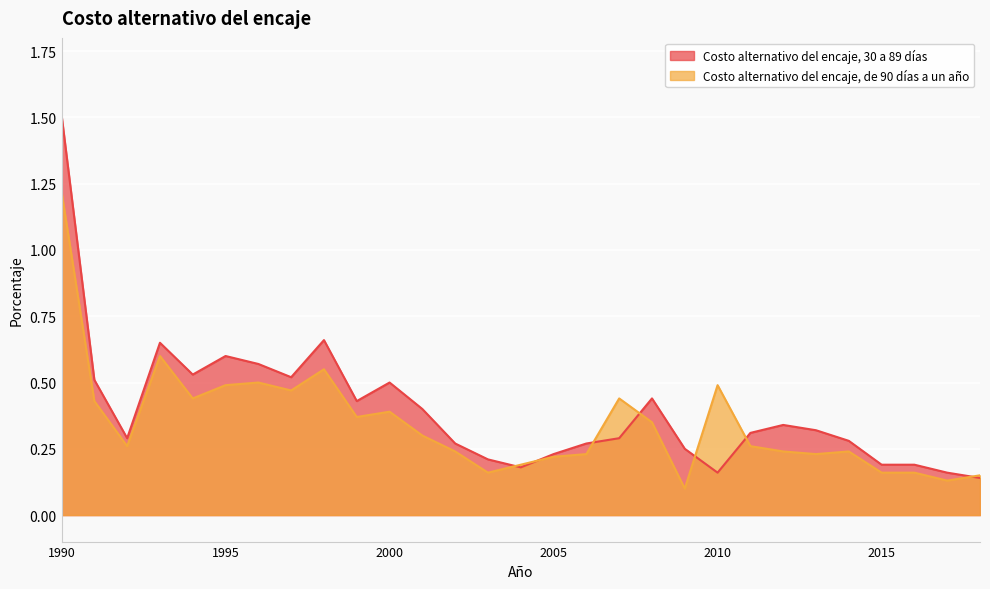

What is the difference between the maximum and second lowest values in the Costo alternativo del encaje, 30 a 89 días series?

1.4